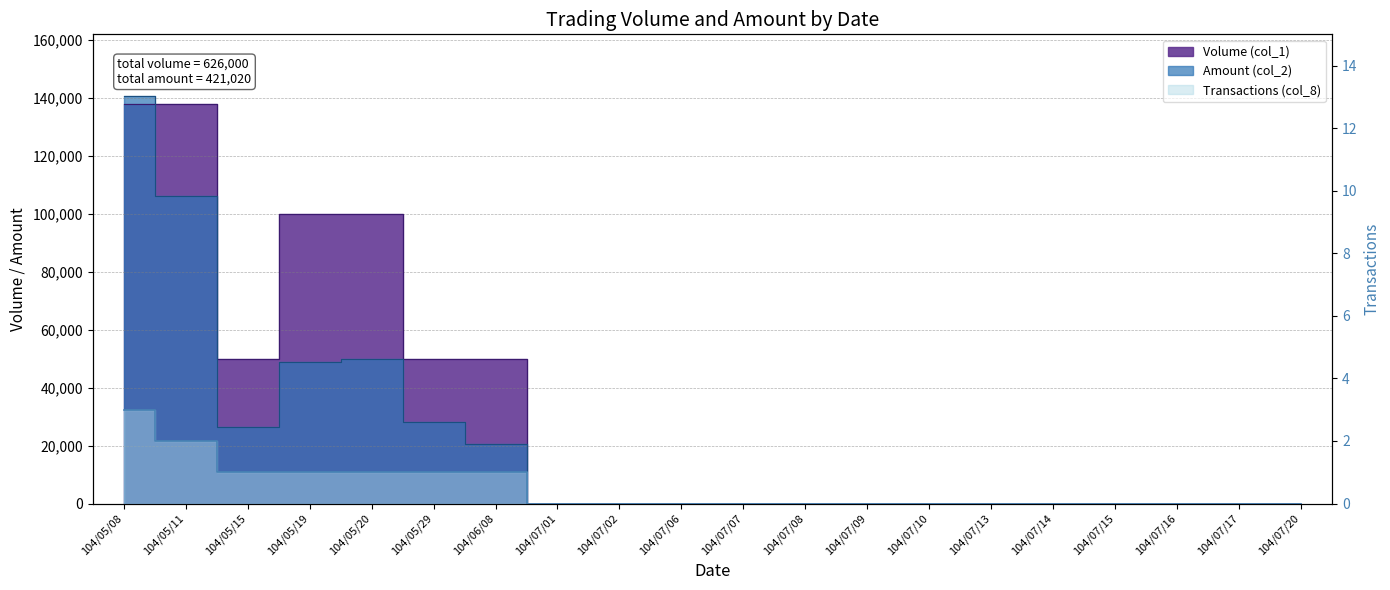

True or false: Volume (col_1) has more than 2 points higher than both neighbors.

False